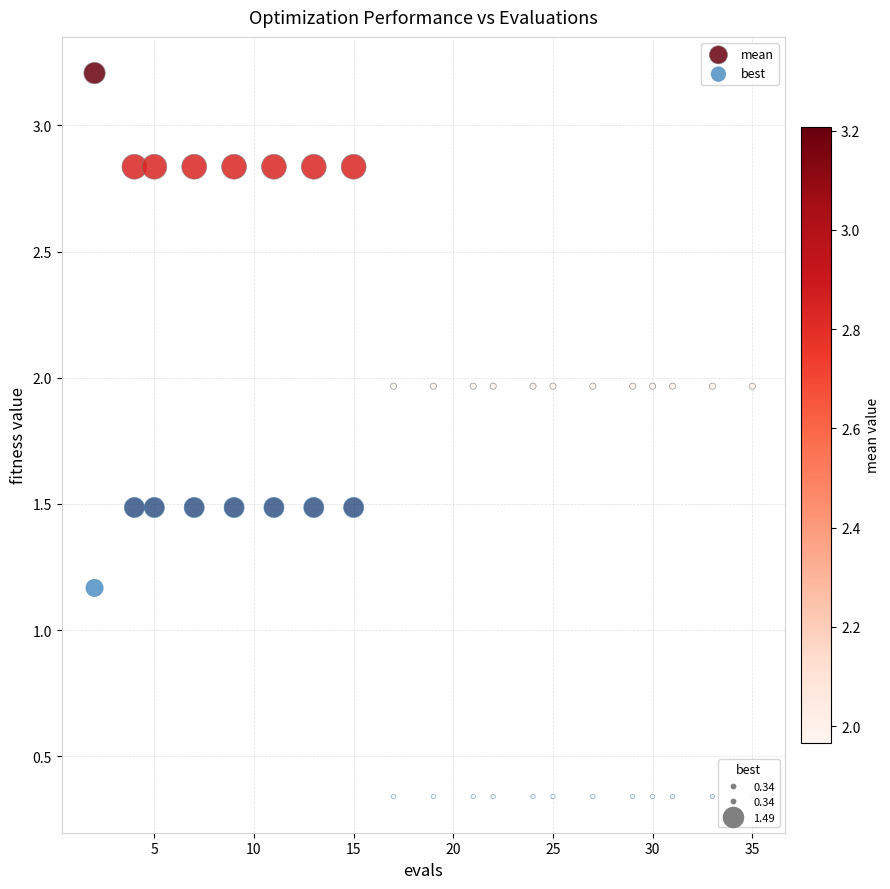

Across all data points, what is the range of Y values (max minus min)?

2.9